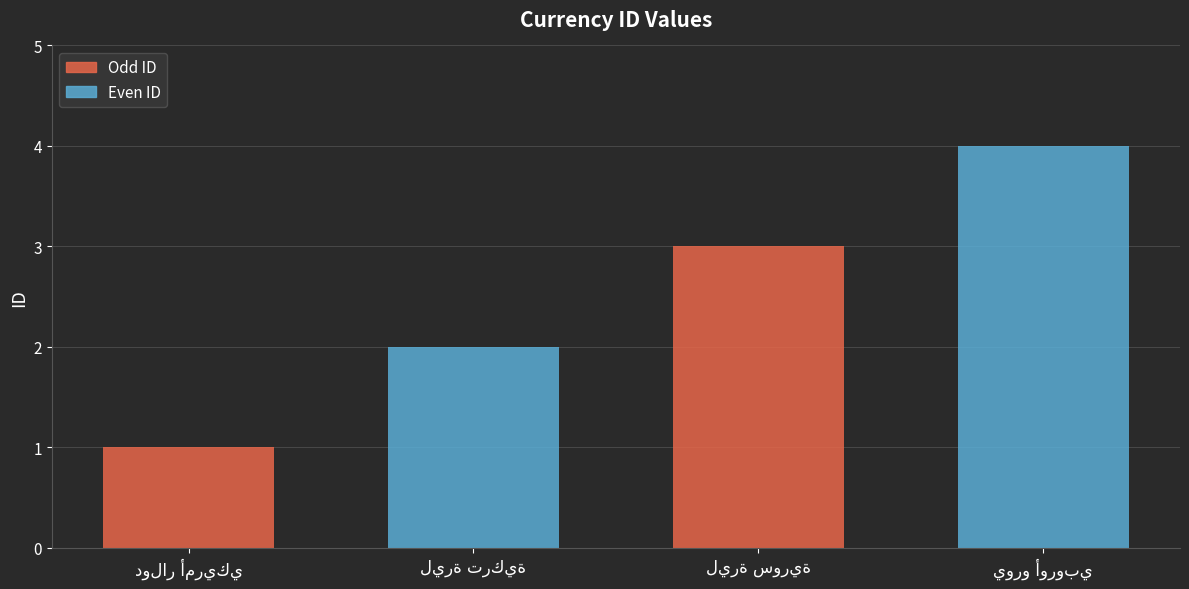

What is the maximum value shown in the chart?

4